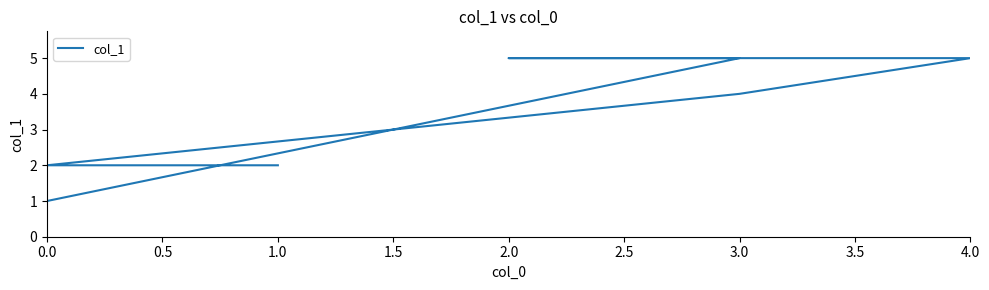

What is the difference between the maximum and second lowest values?

3